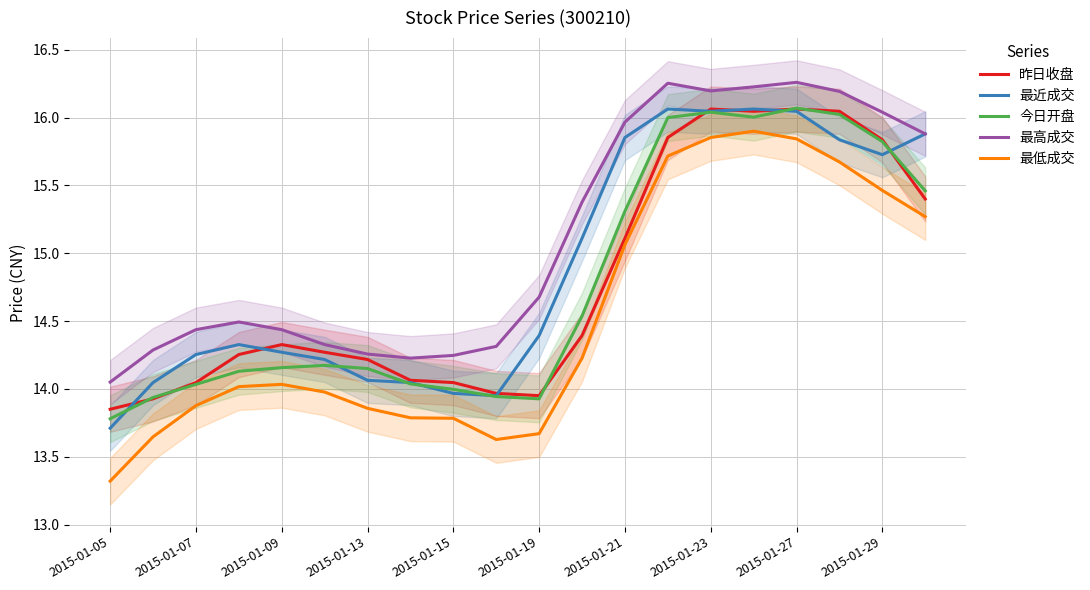

True or false: 最低成交 and 最近成交 cross at least once.

False